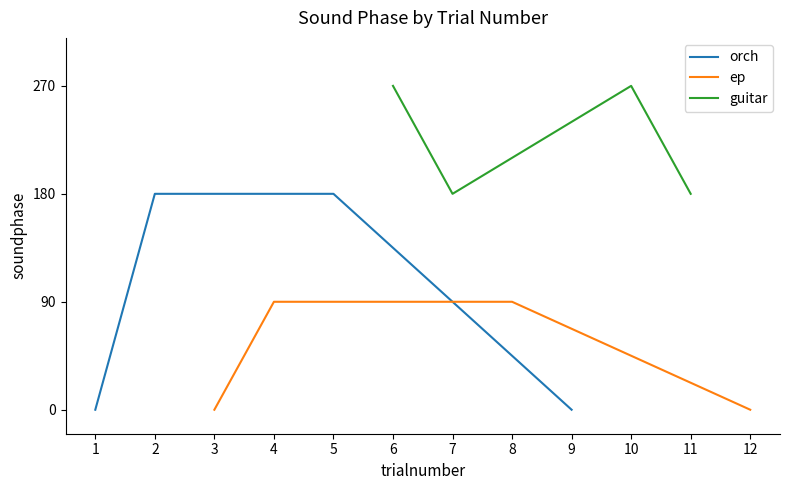

Which series has the largest range (max minus min)?

orch